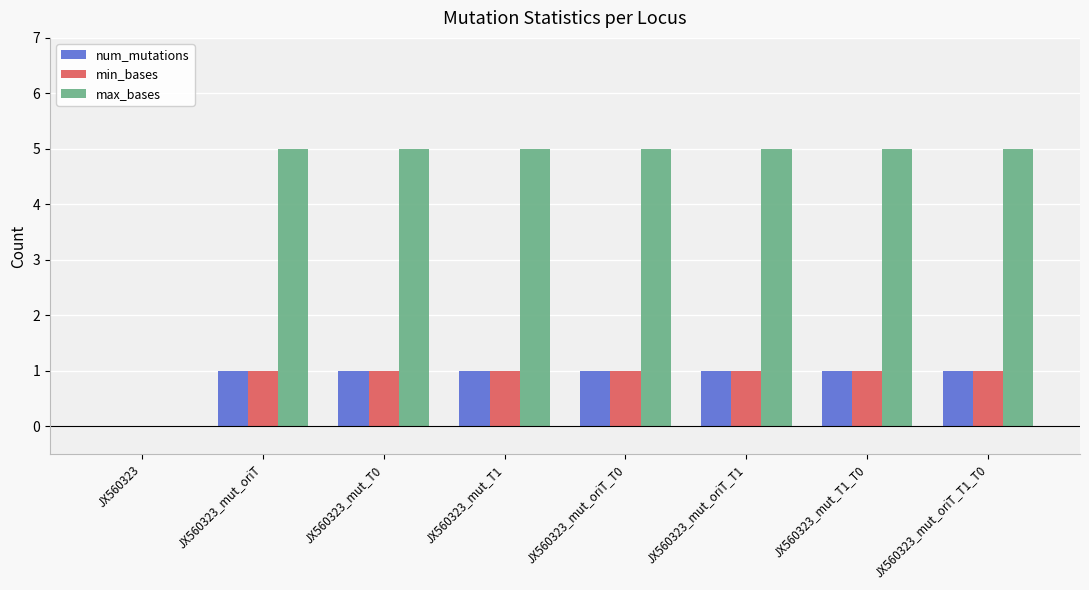

Reading left to right, what are all the values shown in this chart?

num_mutations: 0	1	1	1	1	1	1	1
min_bases: 0	1	1	1	1	1	1	1
max_bases: 0	5	5	5	5	5	5	5